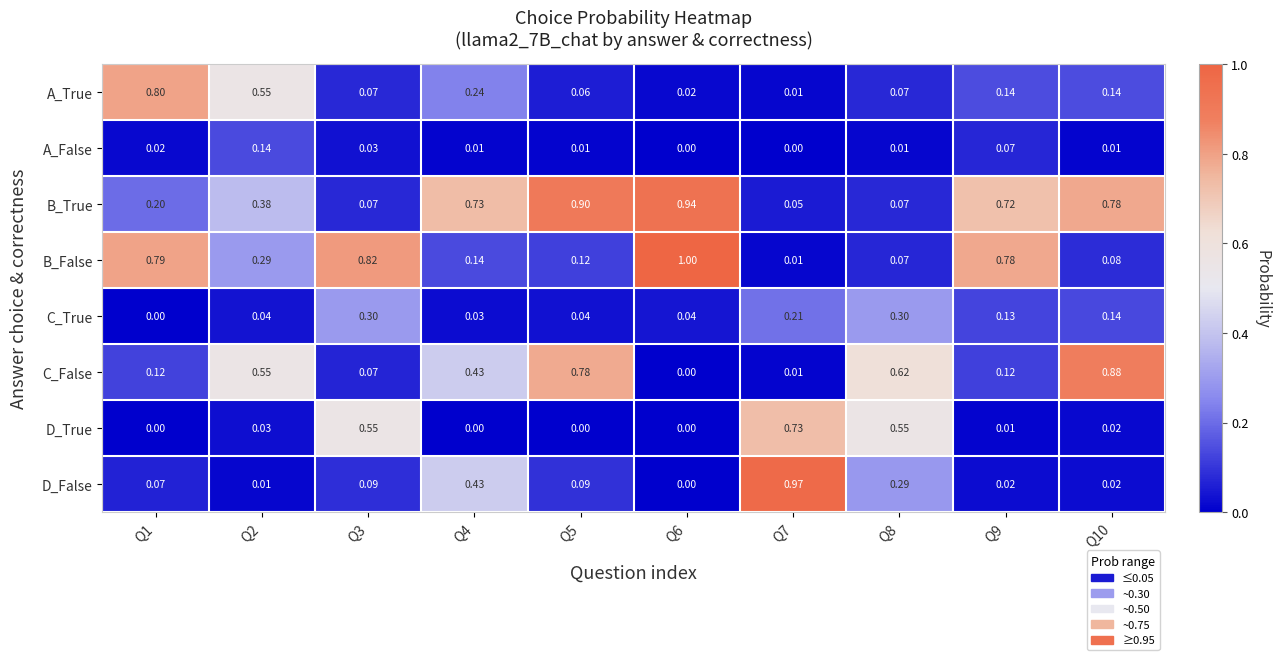

Which series has the widest spread of values?

B_False